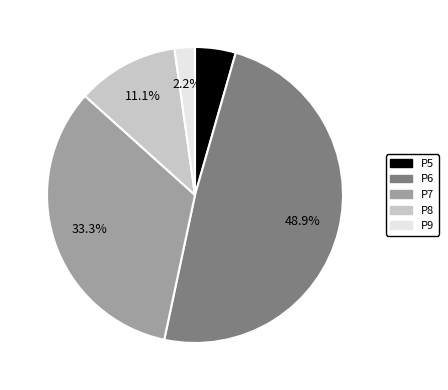

Which category has the smallest portion of the pie?

P9